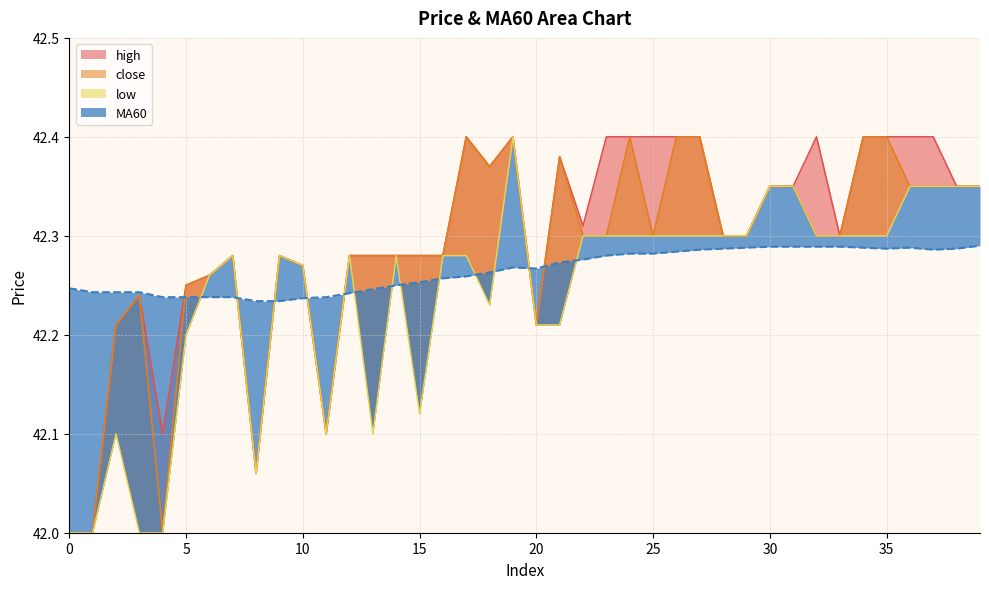

How many lines are shown in the chart?

4